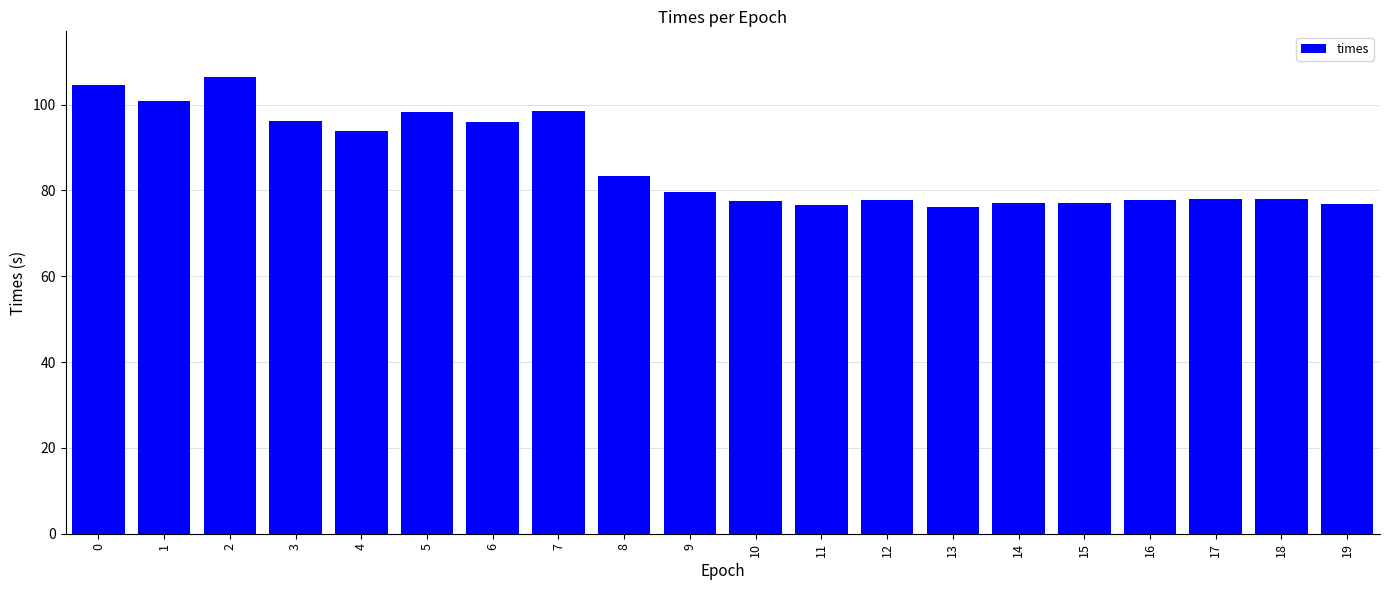

What is the difference between the maximum and minimum values?

30.2